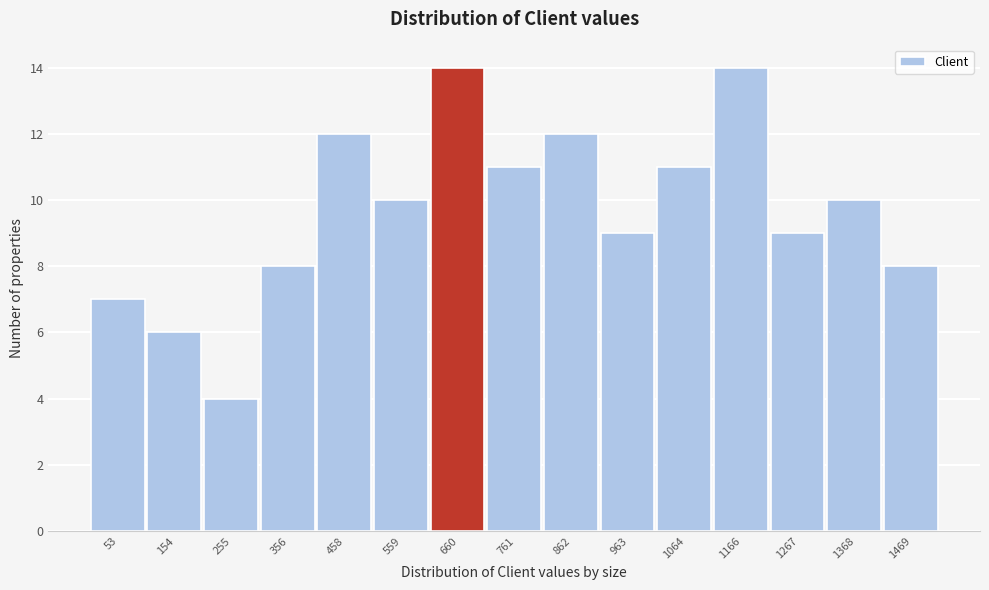

What is the height of the bar covering 400 to 500 on the x-axis? Neither the bar edges nor the heights are printed on the chart, so give them approximately, as read against the axes.

12